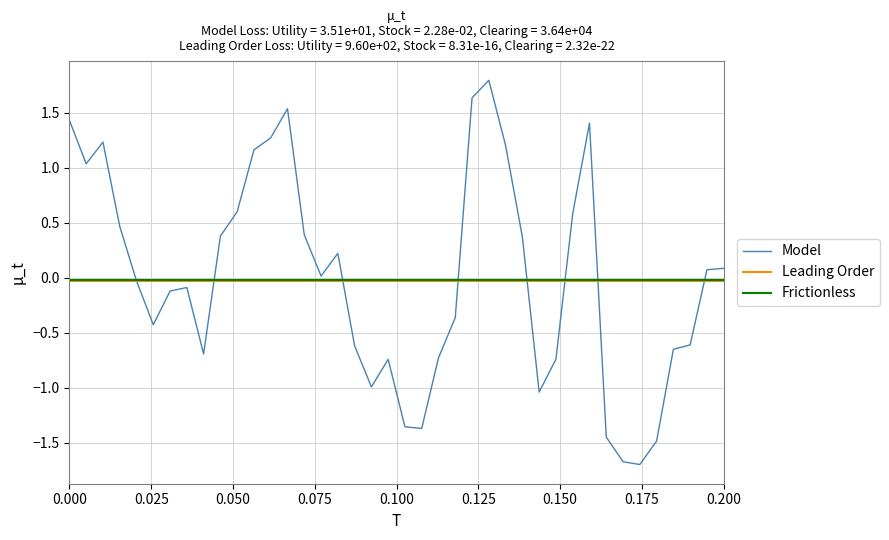

Which series has the largest range (max minus min)?

Model